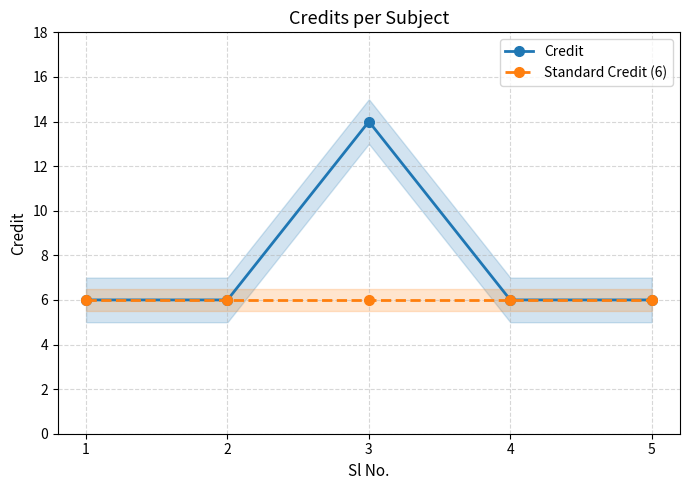

True or false: Standard Credit (6) and Credit cross at least once.

False